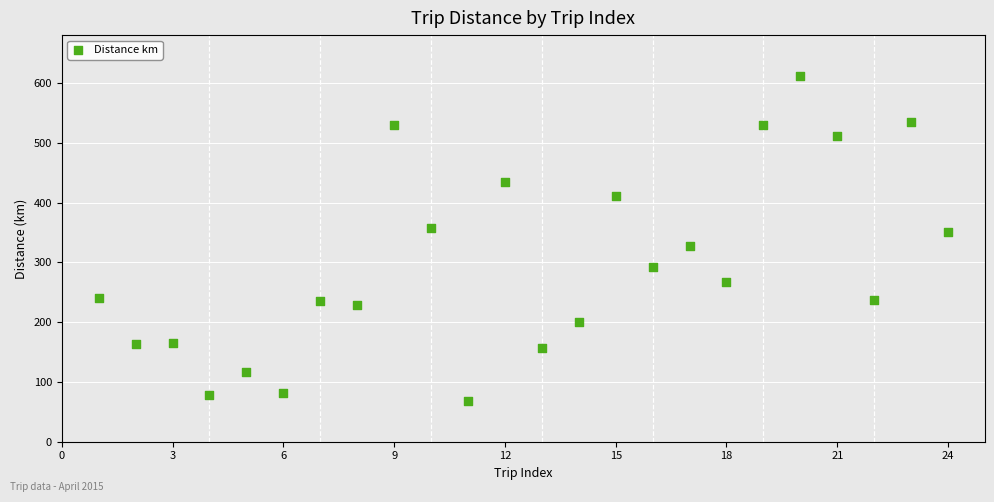

What is the range of Y values (max minus min)?

542.8